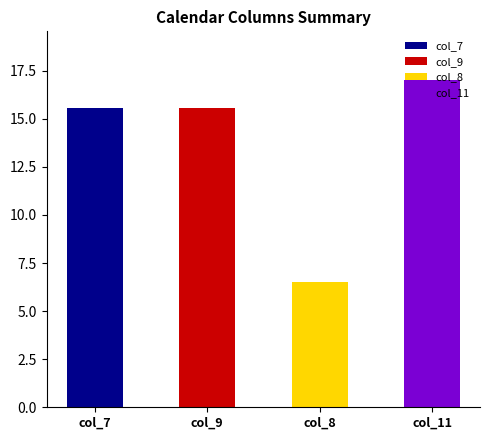

What is the approximate value at col_7?

15.6